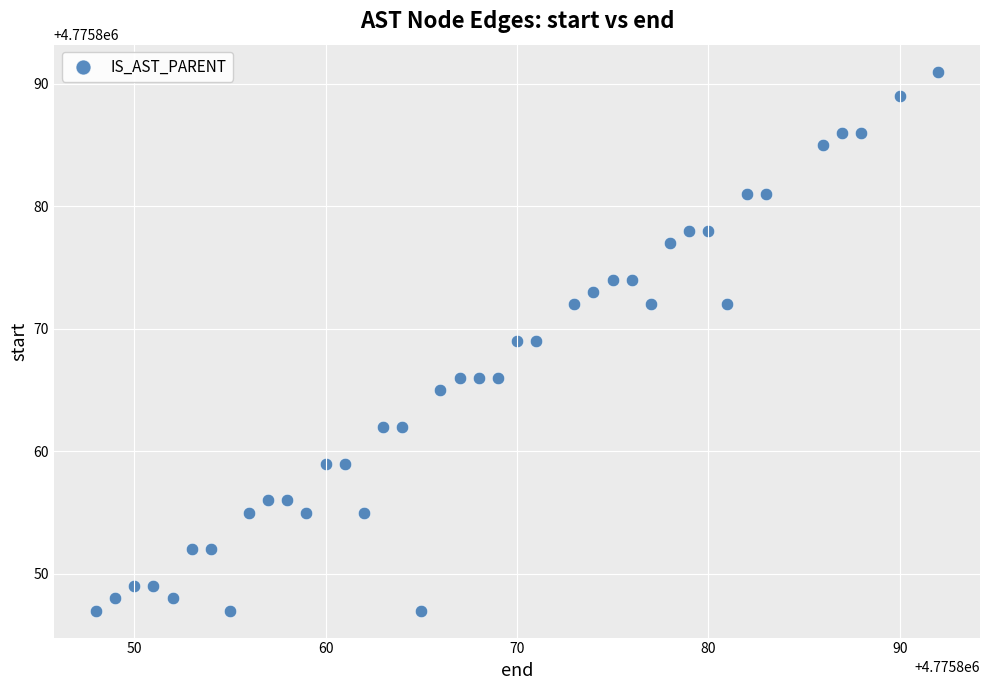

What is the range of Y values (max minus min)?

44